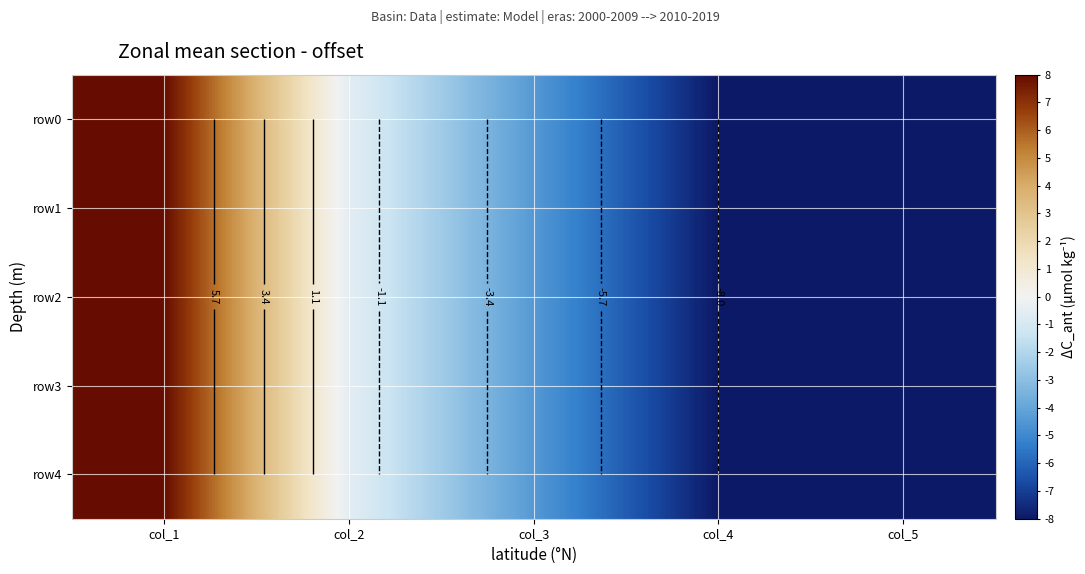

At how many categories does at least one series exceed -4?

2